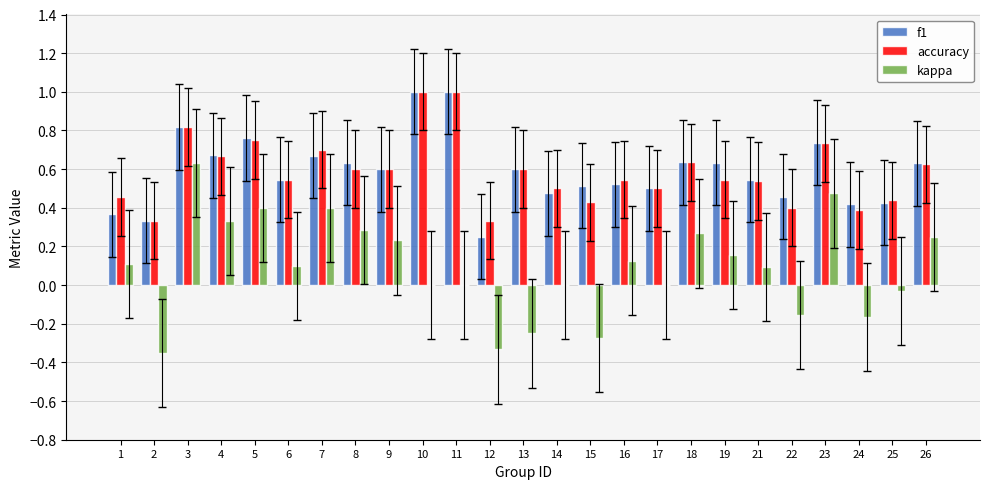

Which series changed the most between 15 and 19?

kappa